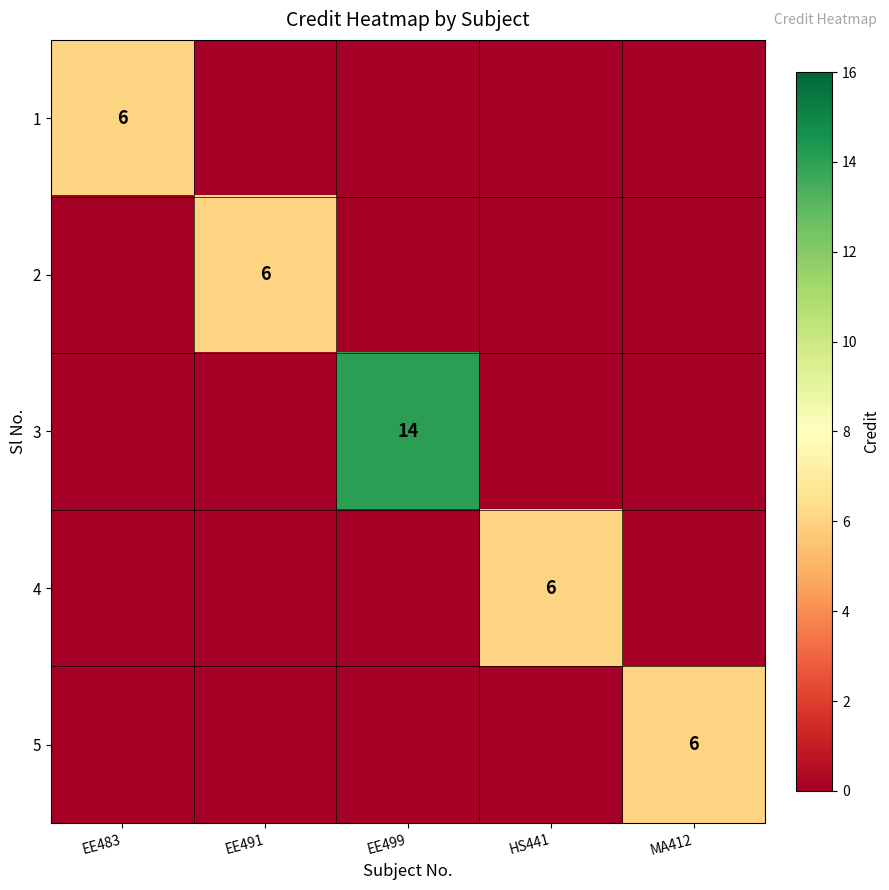

The value of 1 at EE483 is 6. True or false?

True